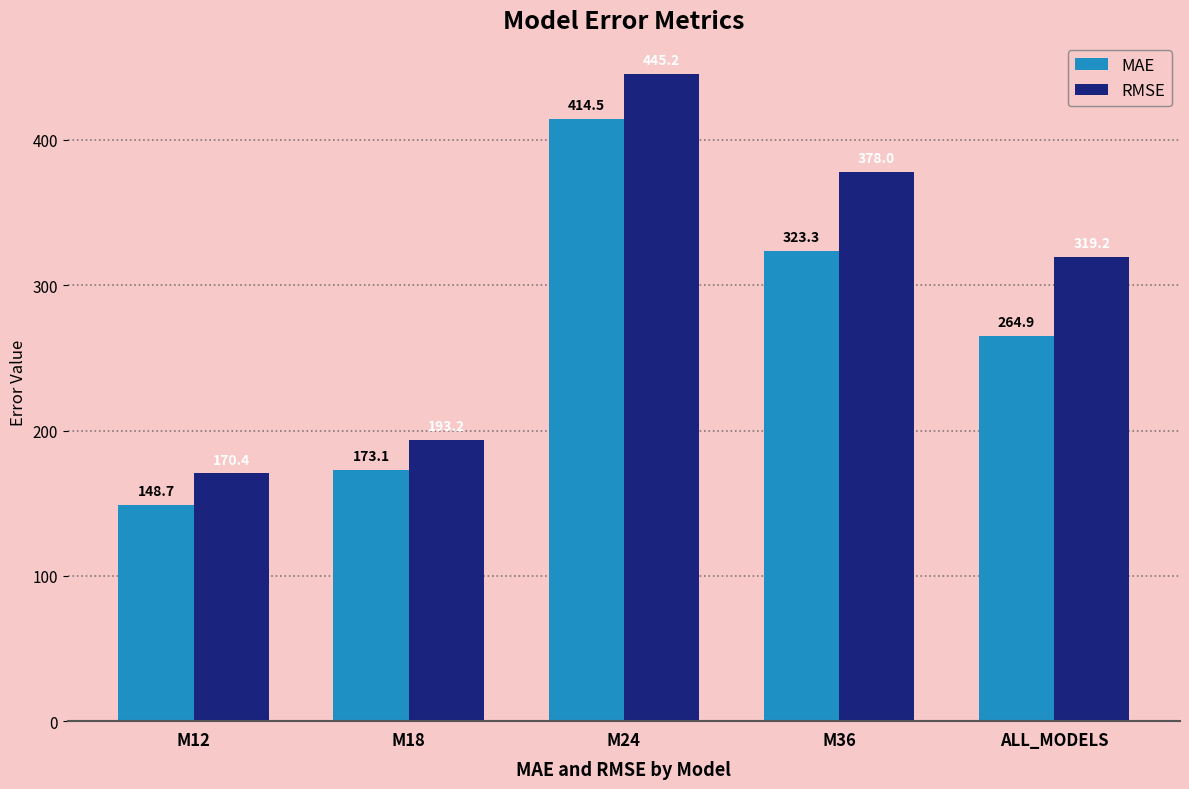

Is it true that RMSE equals 445.2 at M24?

True